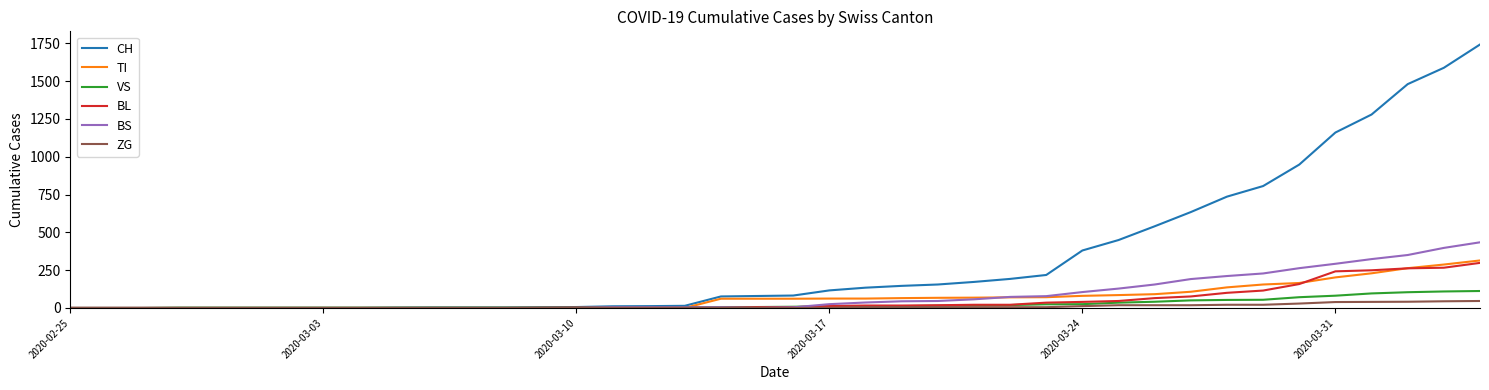

What is the maximum value shown in the chart?

1742